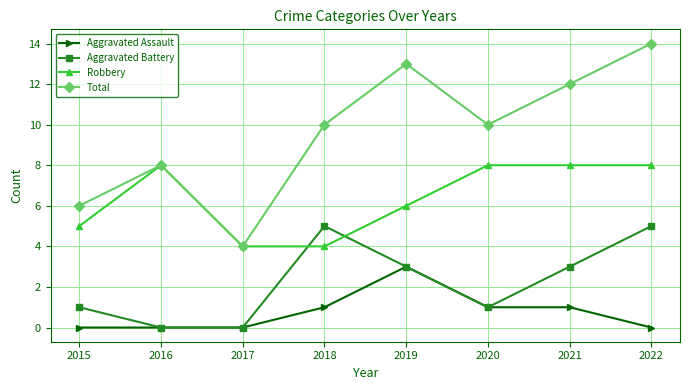

How many lines are shown in the chart?

4